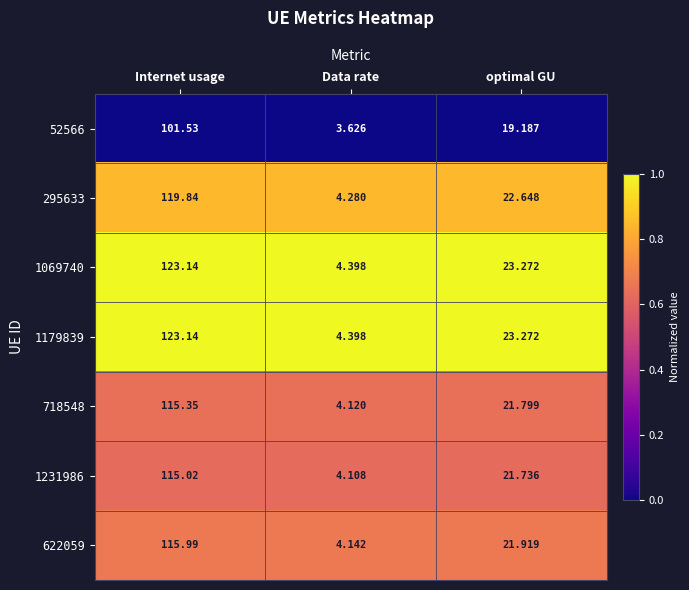

At which label does 1069740 first exceed 23?

Internet usage